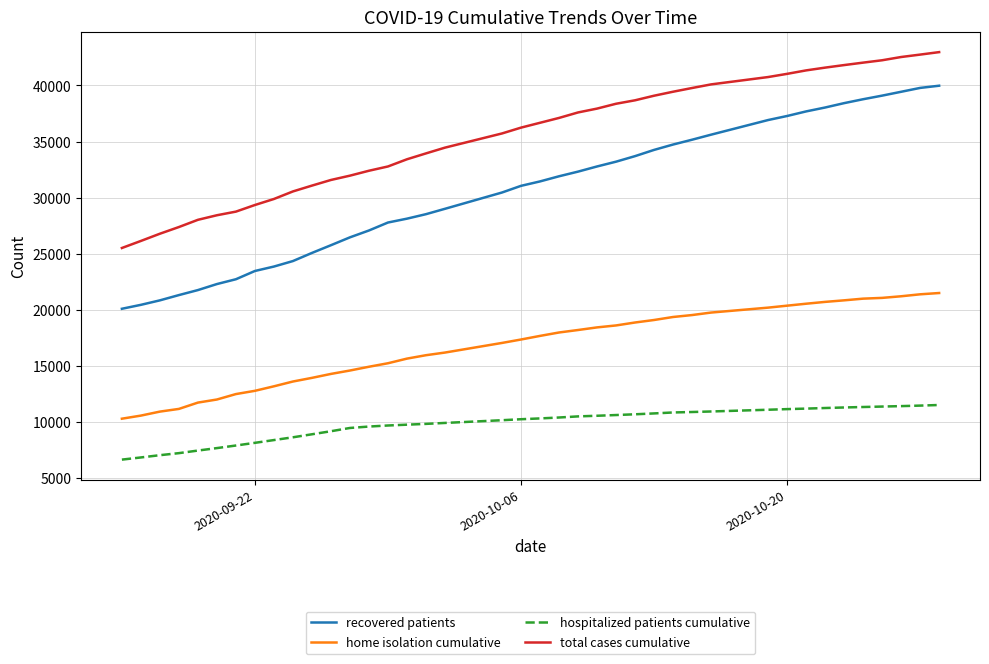

Which series has the widest spread of values?

recovered patients